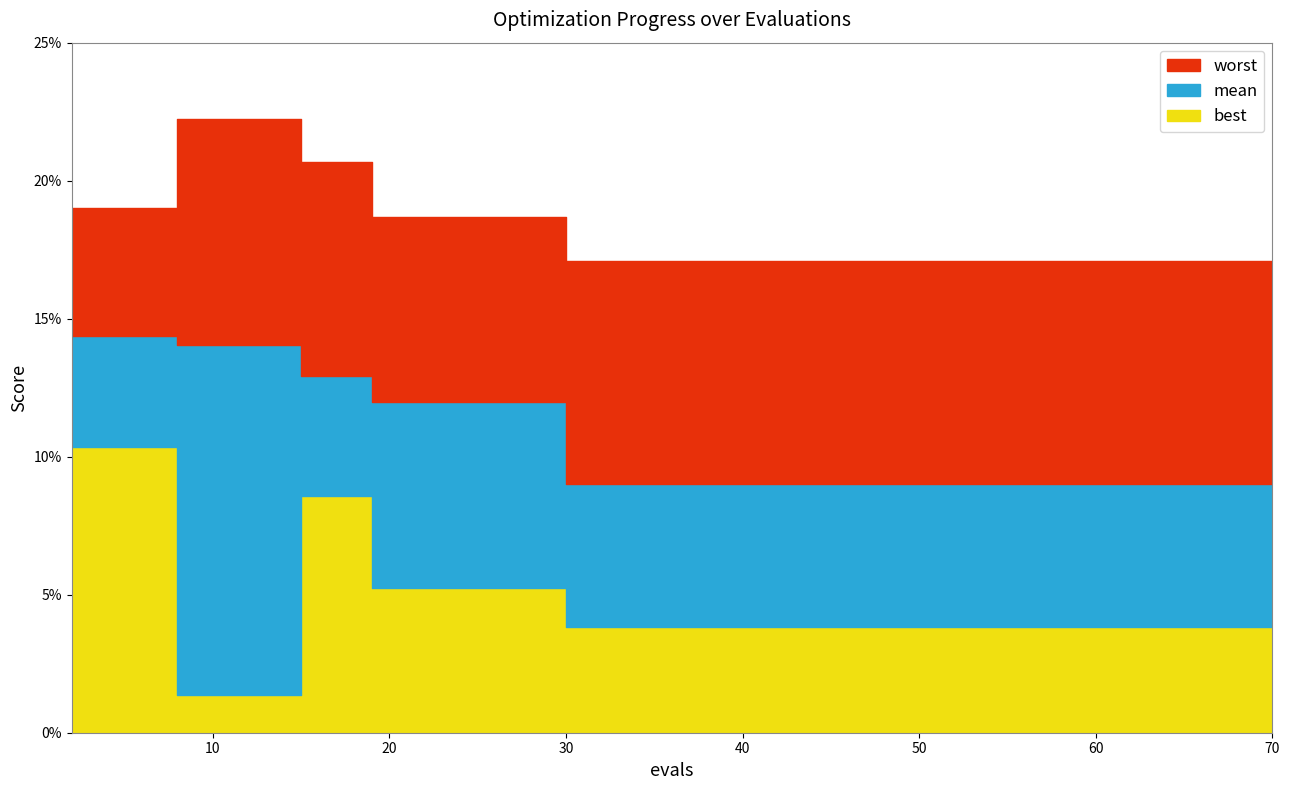

How many interior local peaks does the best series have?

1